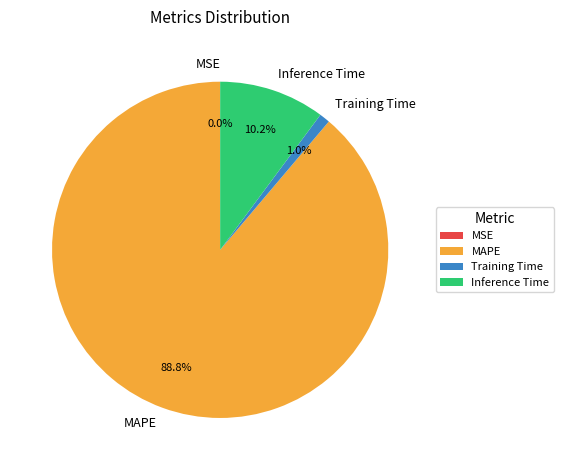

Is Inference Time the majority of the pie?

No